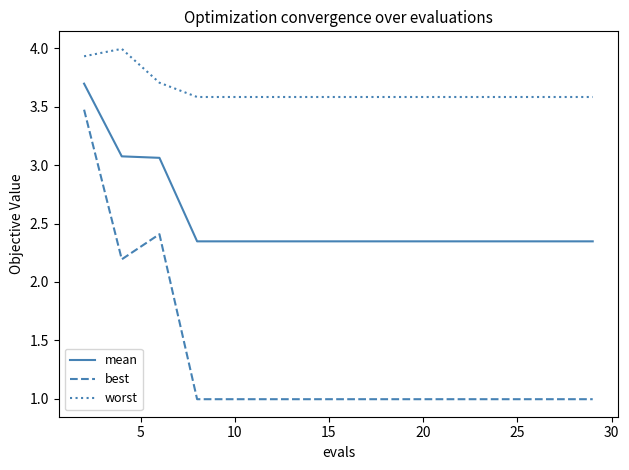

How many categories are shown in the chart?

15